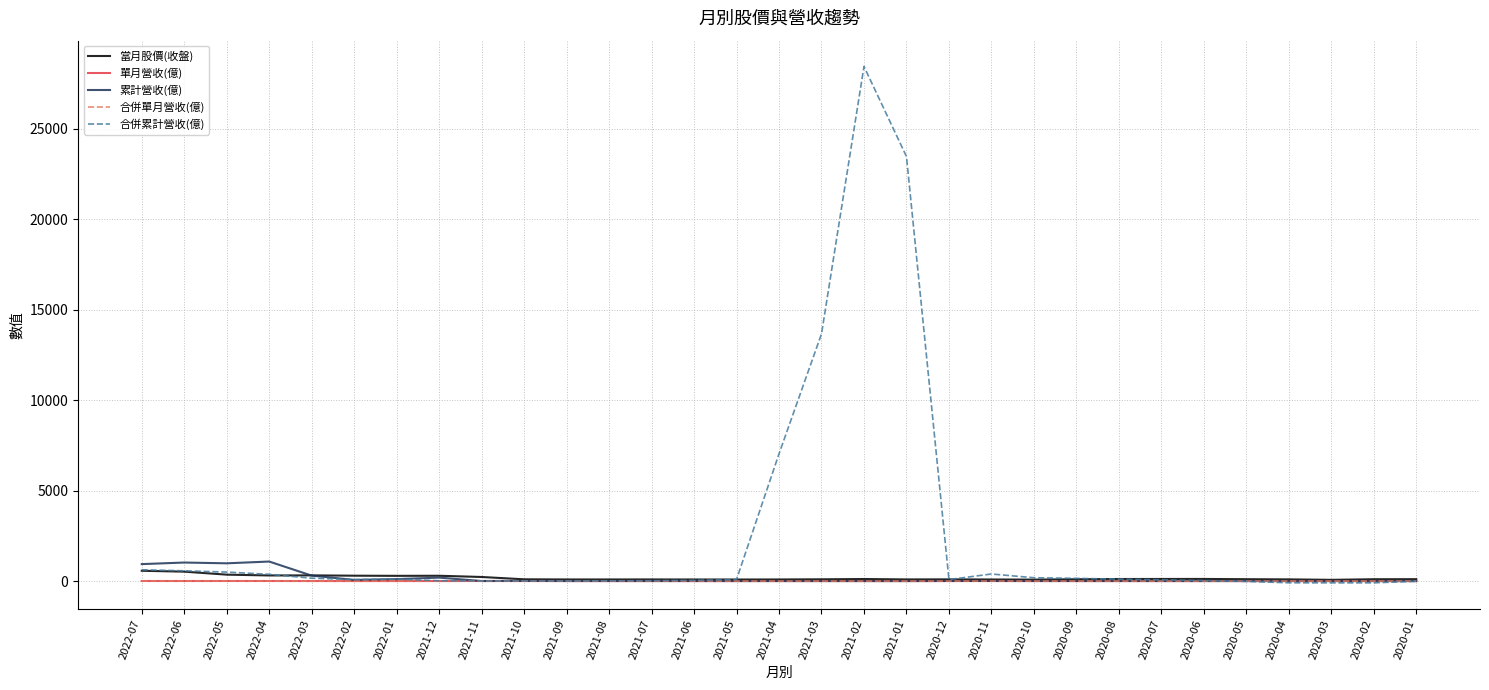

What is the sum of all 單月營收(億) values?

27.9